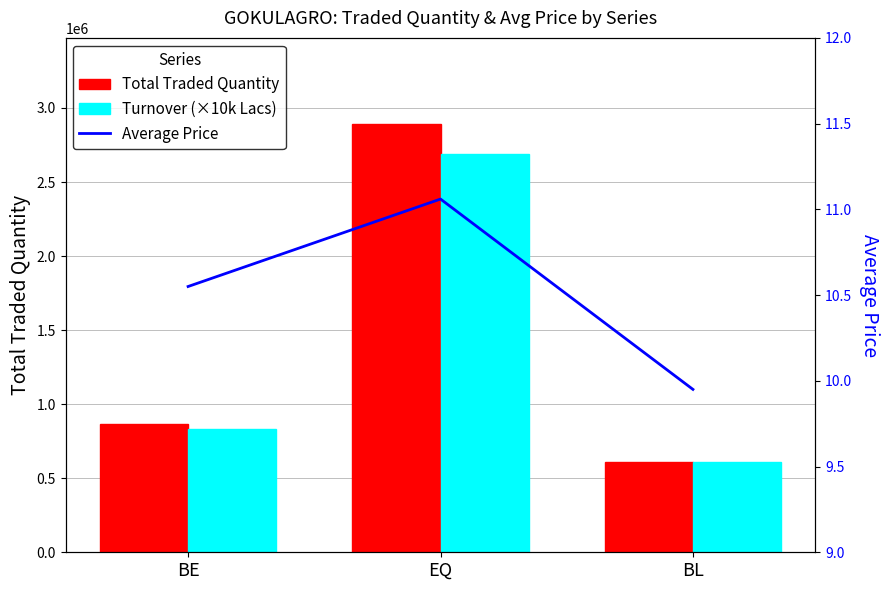

Rank the series at EQ from highest to lowest value.

Total Traded Quantity, Turnover (×10k Lacs), Average Price